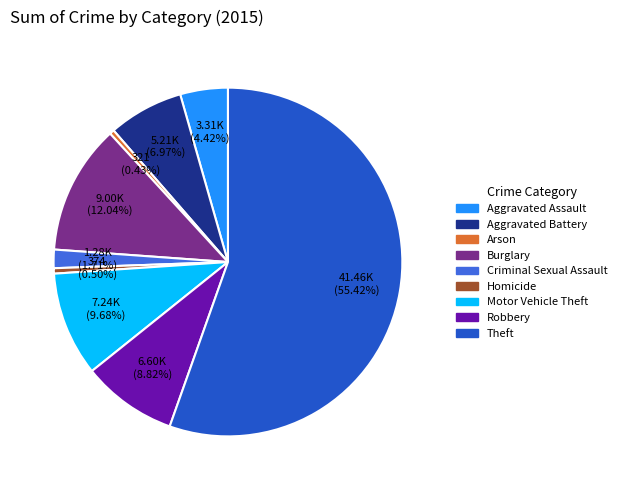

What is the majority slice?

Theft